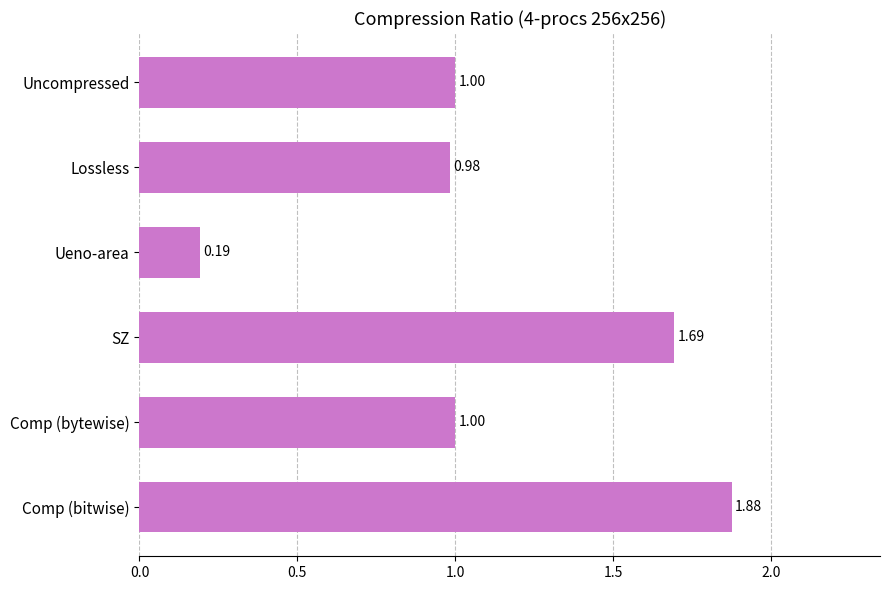

What is the sum of the values at Comp (bitwise) and Lossless?

2.9